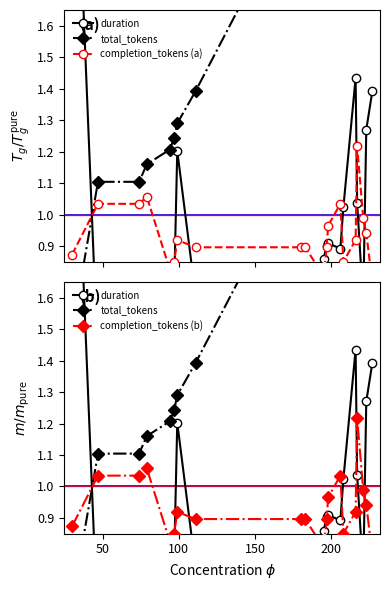

What is the approximate value of completion_tokens (b) at 50?

1.0